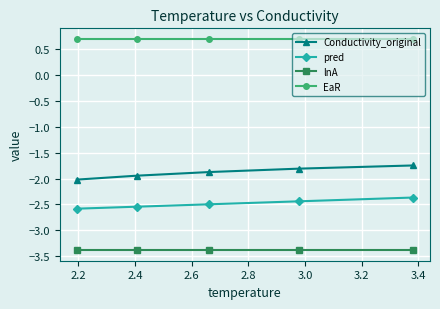

What is the value of the pred point at the 4th from the left?

-2.4